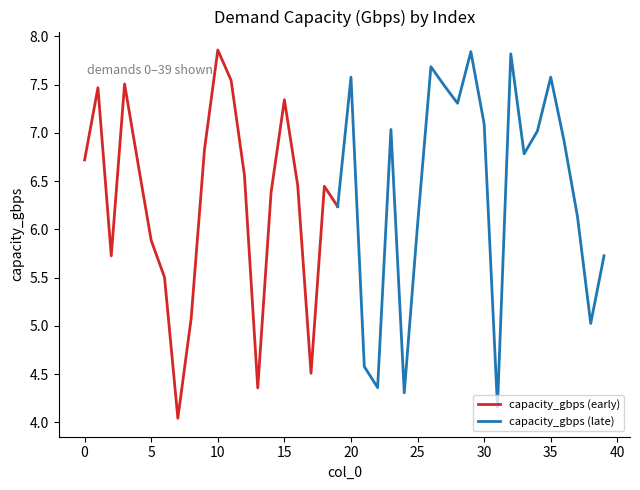

True or false: the data shows 6.1 at 37.

True